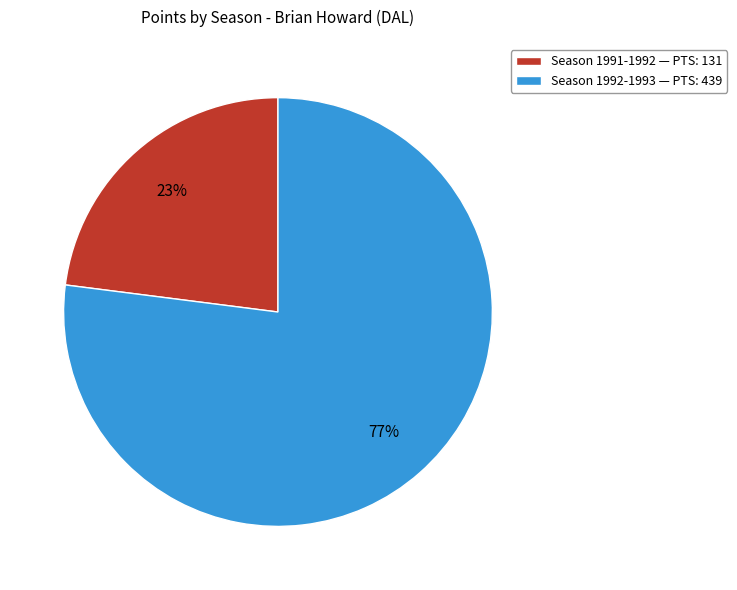

Which category accounts for the majority?

Season 1992-1993 — PTS: 439